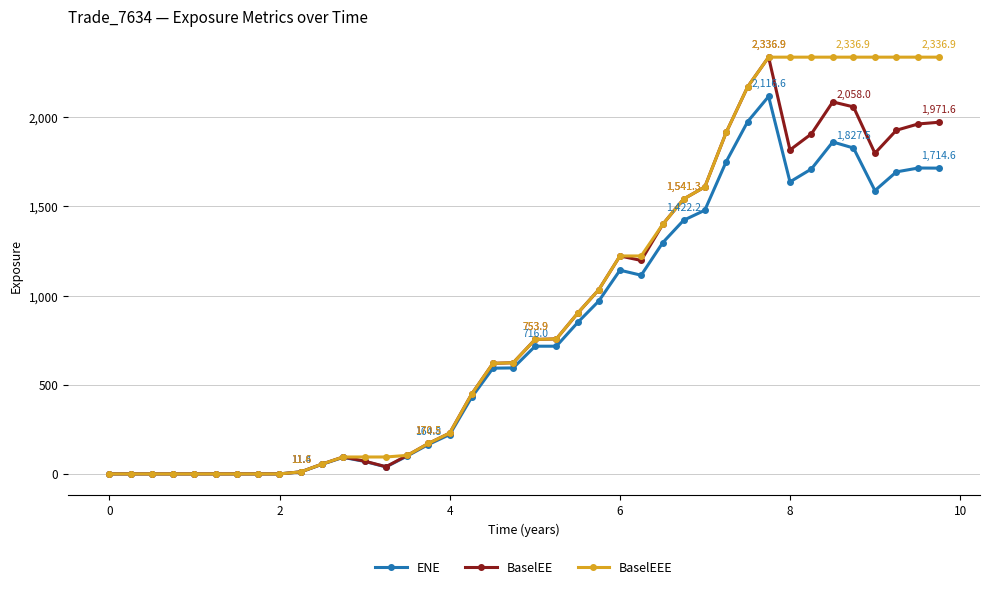

What is the maximum value for ENE?

2116.6